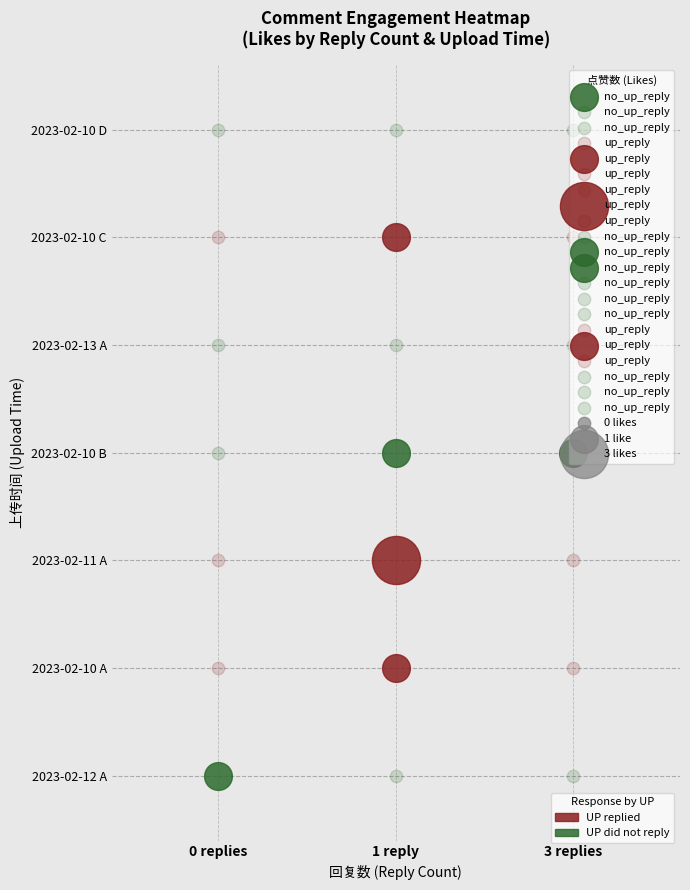

Reading right to left, list all the values displayed in this chart.

0: 1676019571=0	1676043854=0	1676259256=0	1676022647=0	1676080053=0	1676019432=0	1676172904=1
1: 1676019571=0	1676043854=1	1676259256=0	1676022647=1	1676080053=3	1676019432=1	1676172904=0
3: 1676019571=0	1676043854=0	1676259256=0	1676022647=1	1676080053=0	1676019432=0	1676172904=0